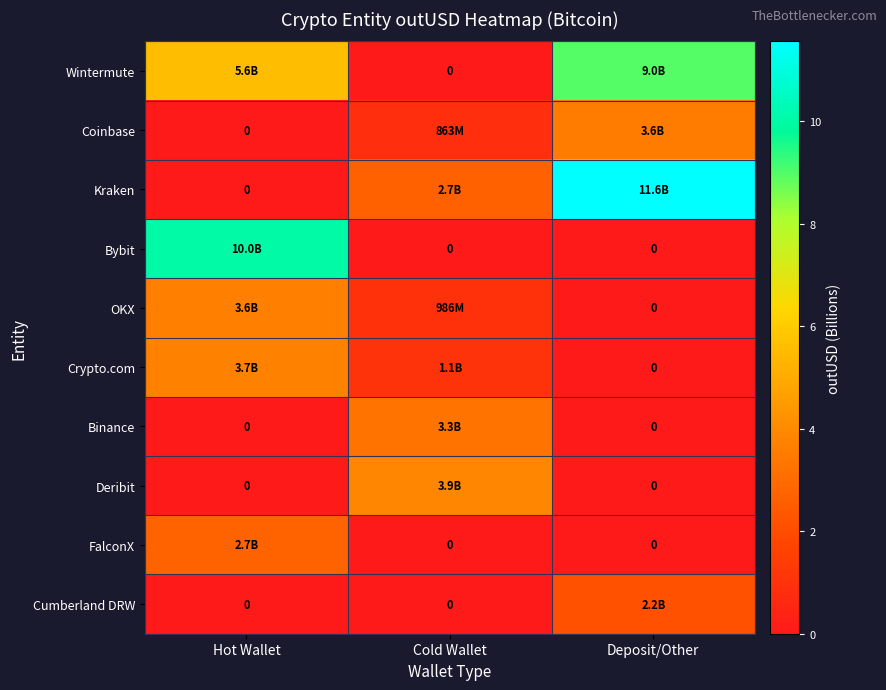

Which has a higher value, Cold Wallet or Deposit/Other?

Deposit/Other